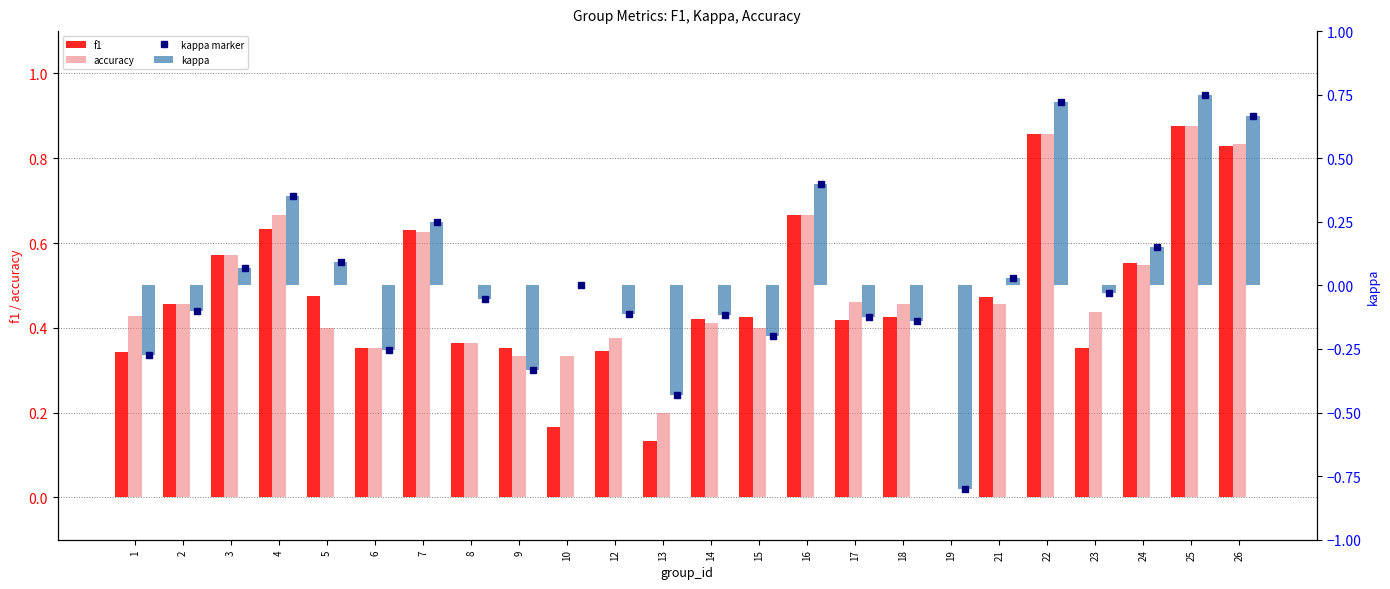

Count the accuracy values in the range 0 to 1.

24